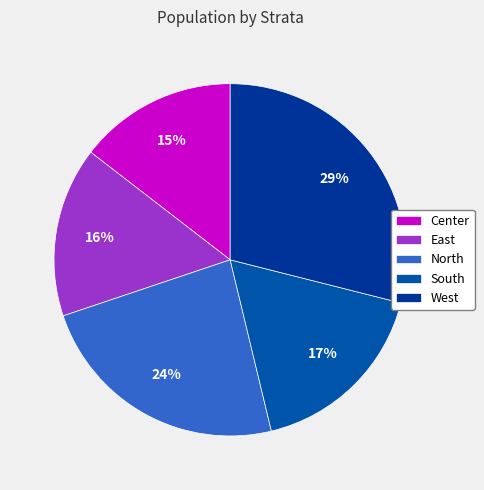

Does Center account for over 50% of the chart?

No